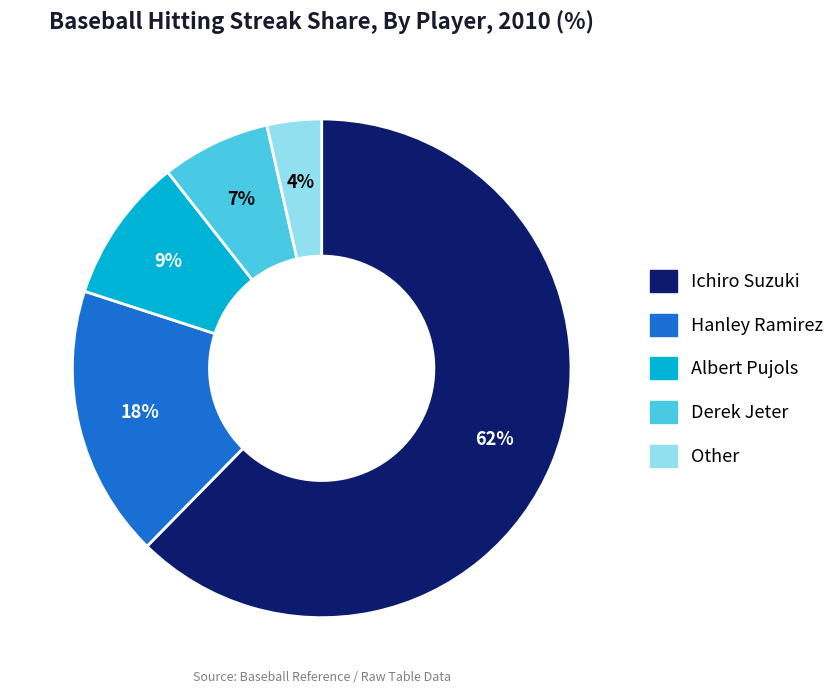

To the nearest percent, what is the combined percentage of Other and Derek Jeter?

11%